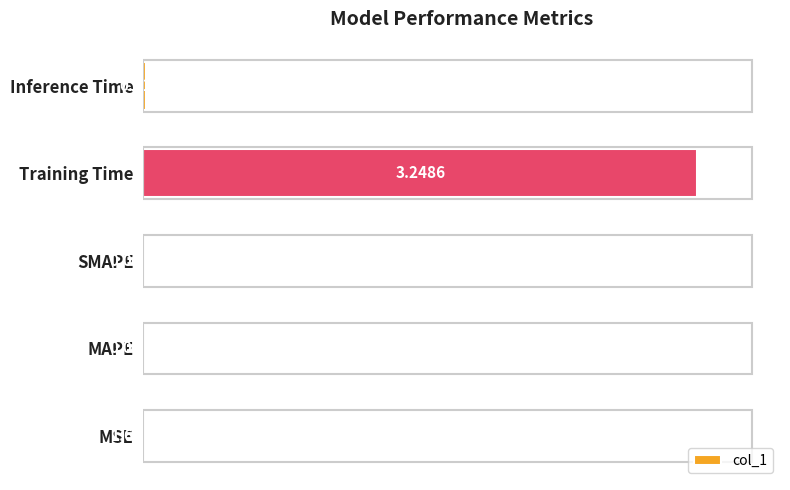

Between SMAPE and Training Time, which is larger?

Training Time